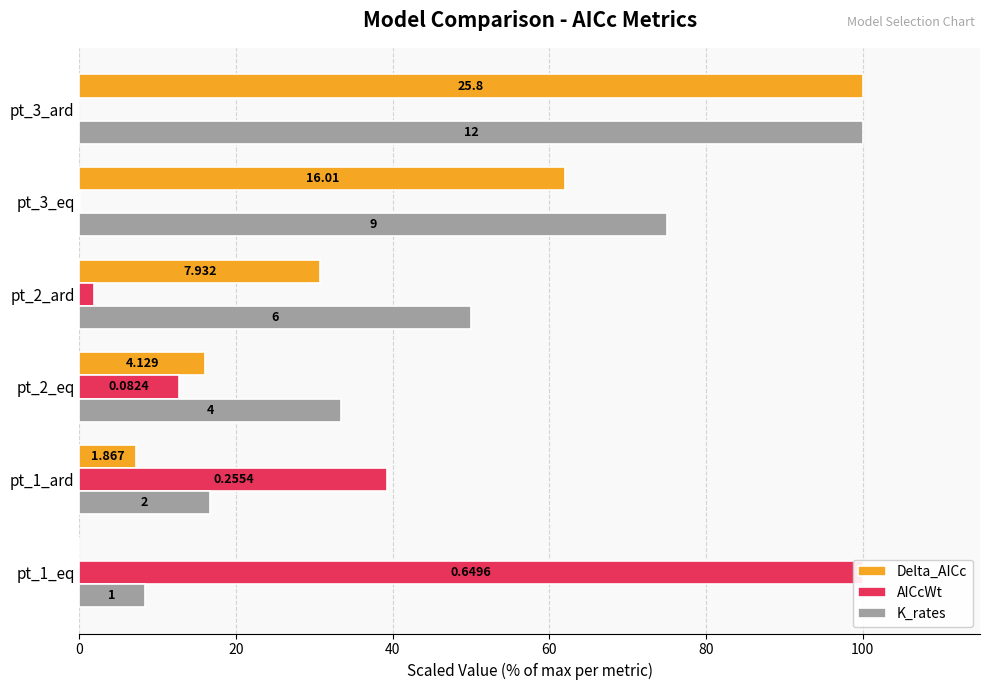

True or false: Delta_AICc has a value of 5.0 at pt_2_eq.

False